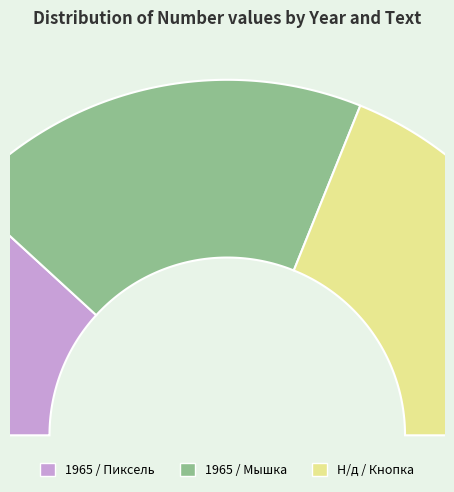

How many segments does this pie chart have?

3